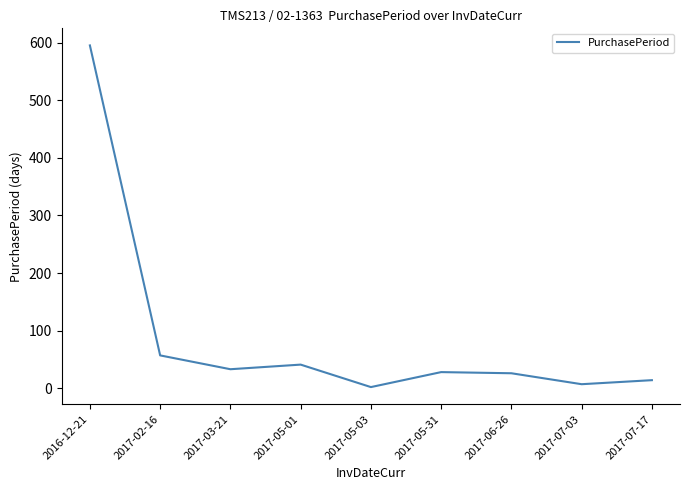

Is it true that the value at 2016-12-21 is 957?

False